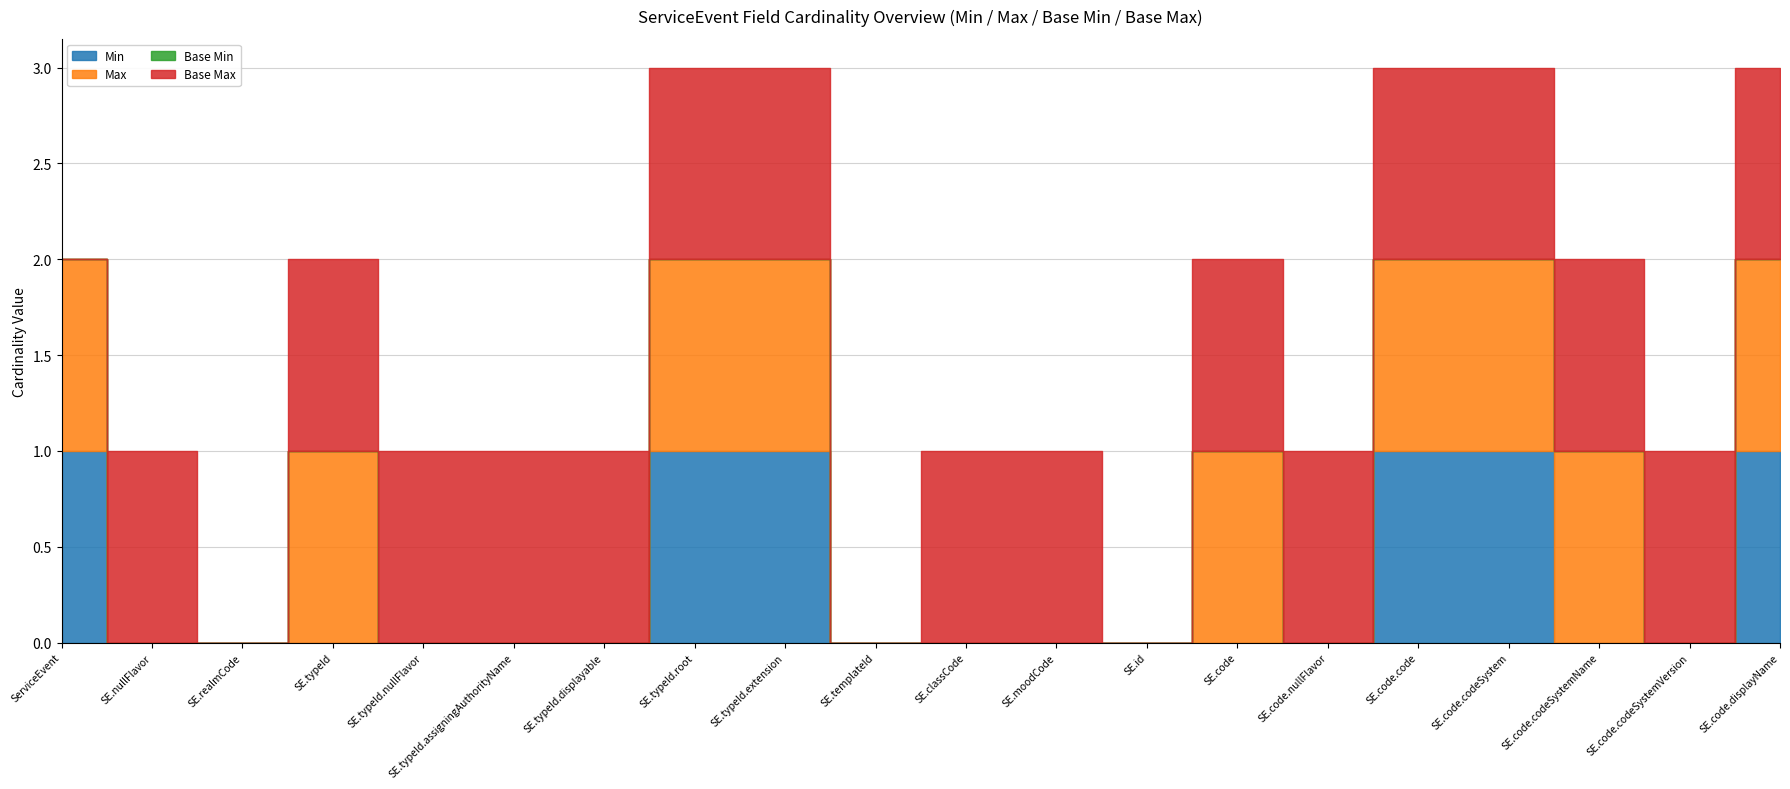

True or false: Max and Base Min cross at least once.

False